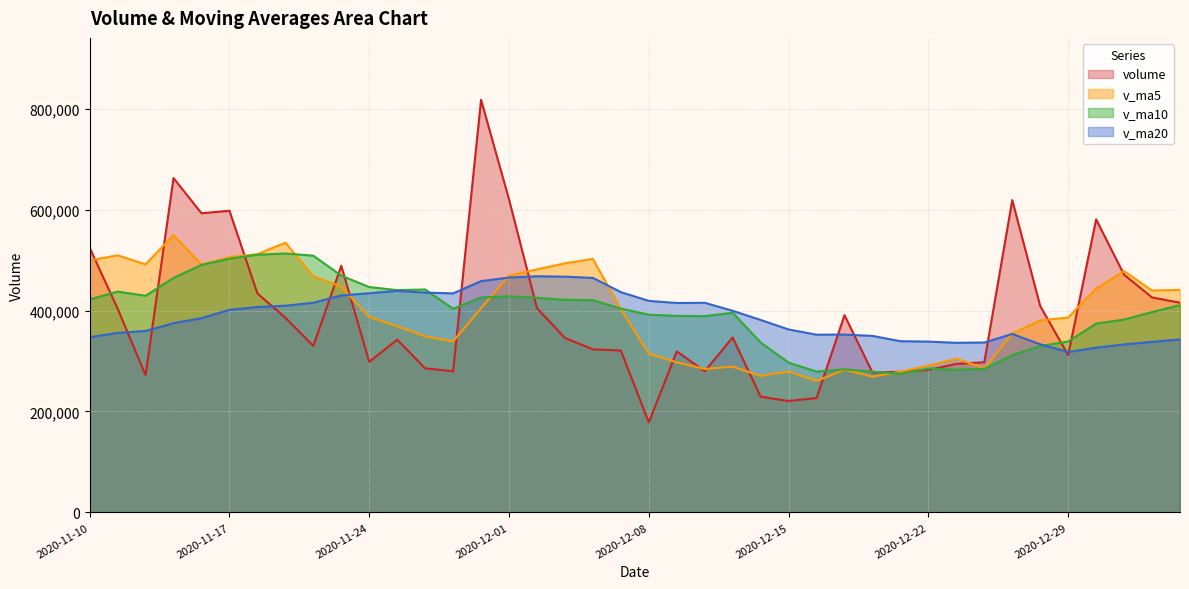

What value does the v_ma5 series have at 2020-11-24?

387358.6